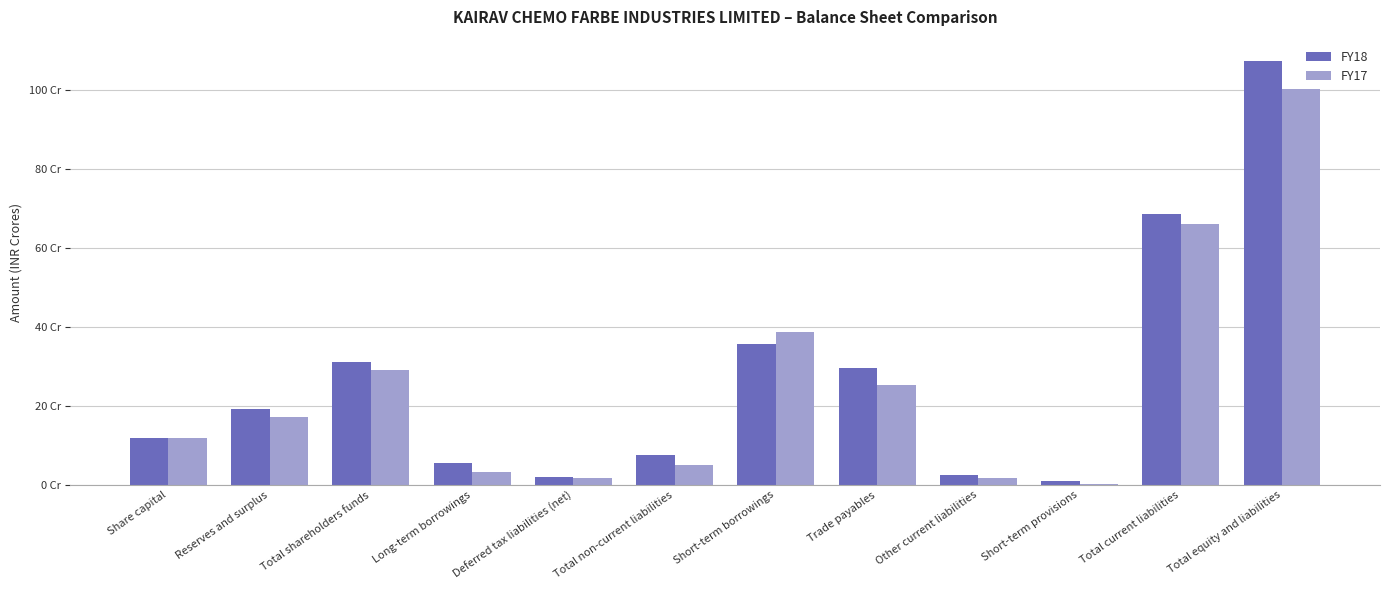

What are all the series names shown in the legend?

FY18, FY17